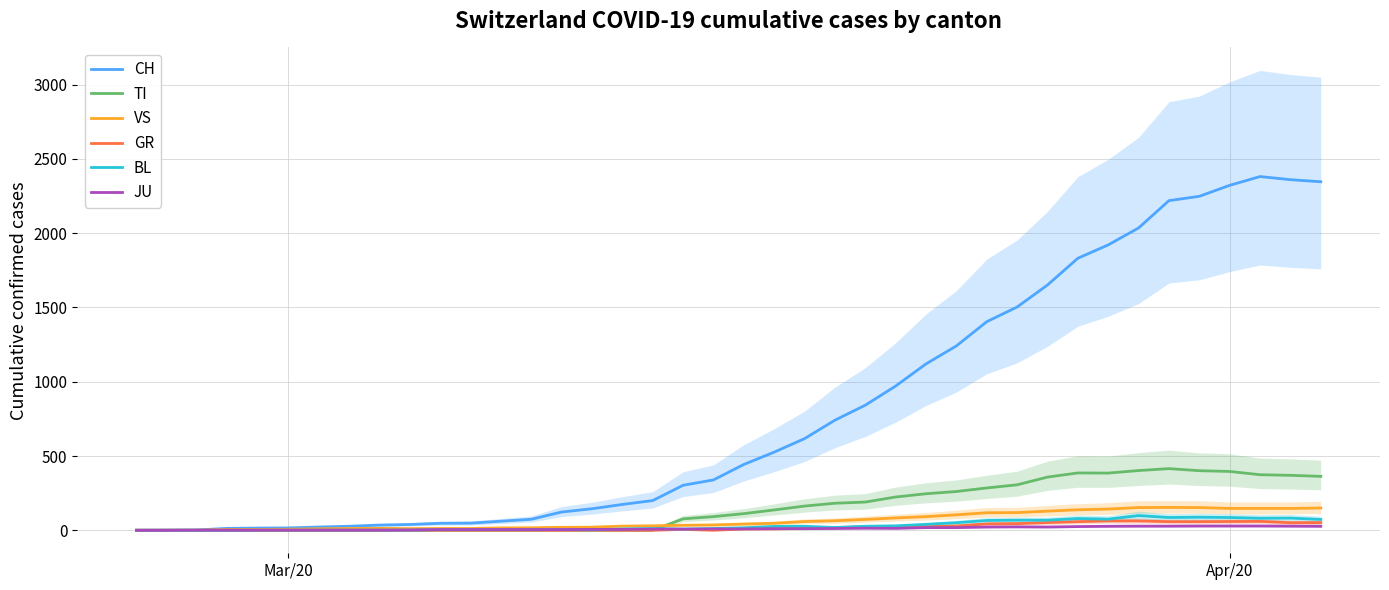

How many values in the VS series exceed 42?

19